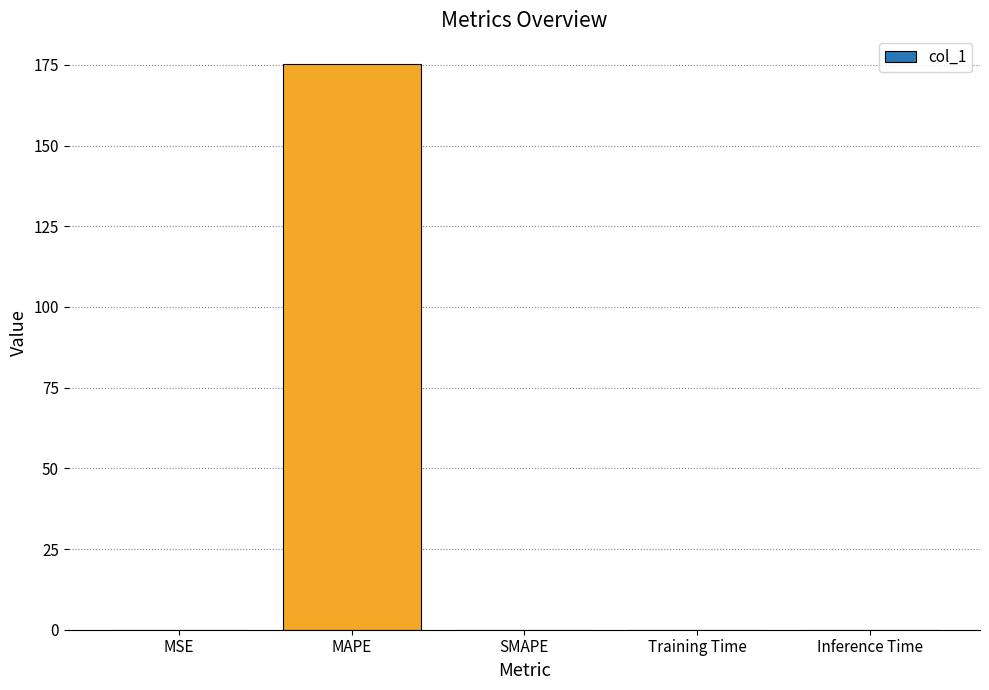

Are the bars horizontal?

No